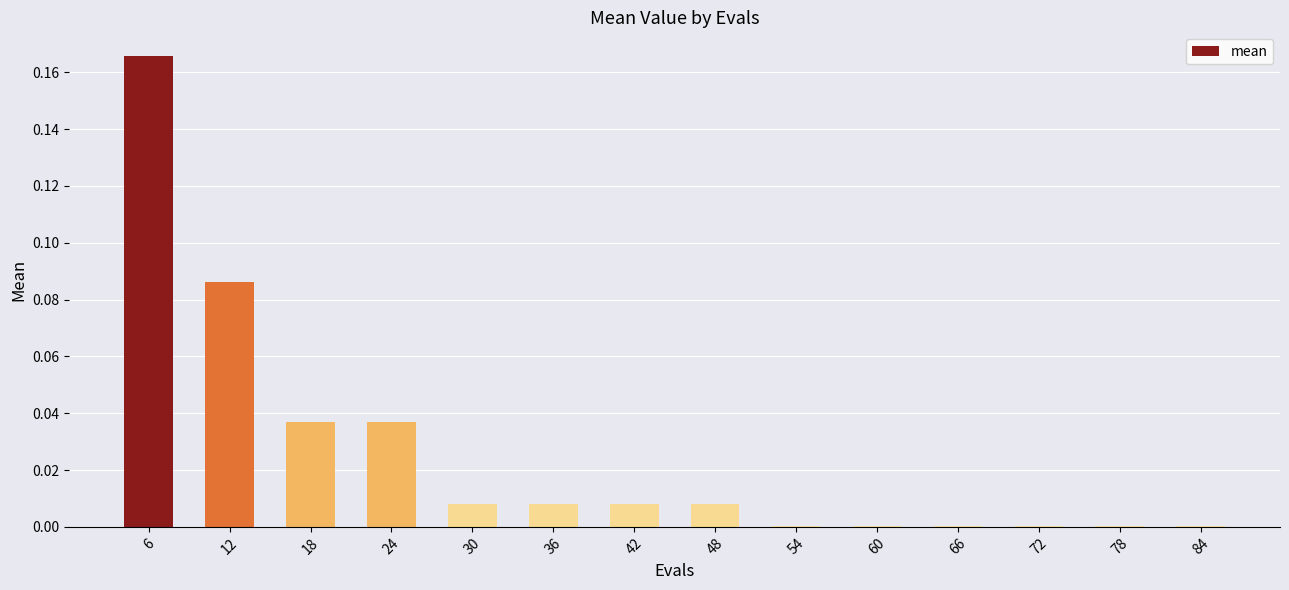

How many distinct data groups are displayed?

1